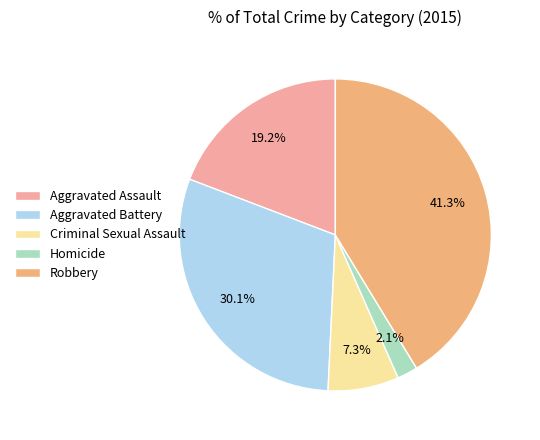

Approximately how many times larger is the value at Homicide compared to Criminal Sexual Assault?

0.3